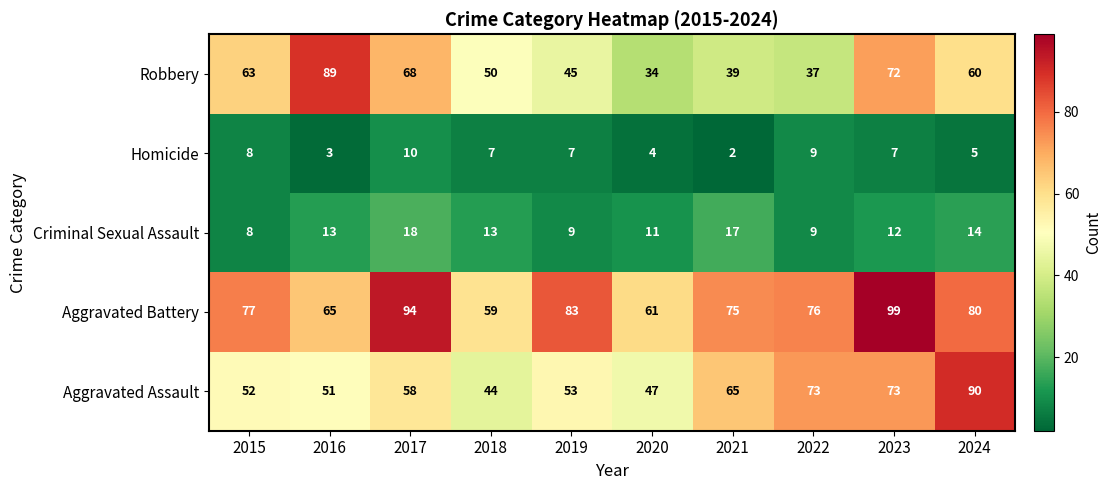

What is the sum of the Homicide values at 2018 and 2020?

11